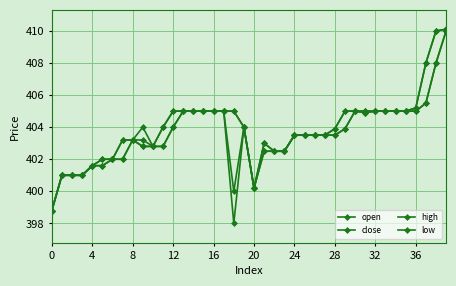

True or false: open and close intersect in this chart.

False